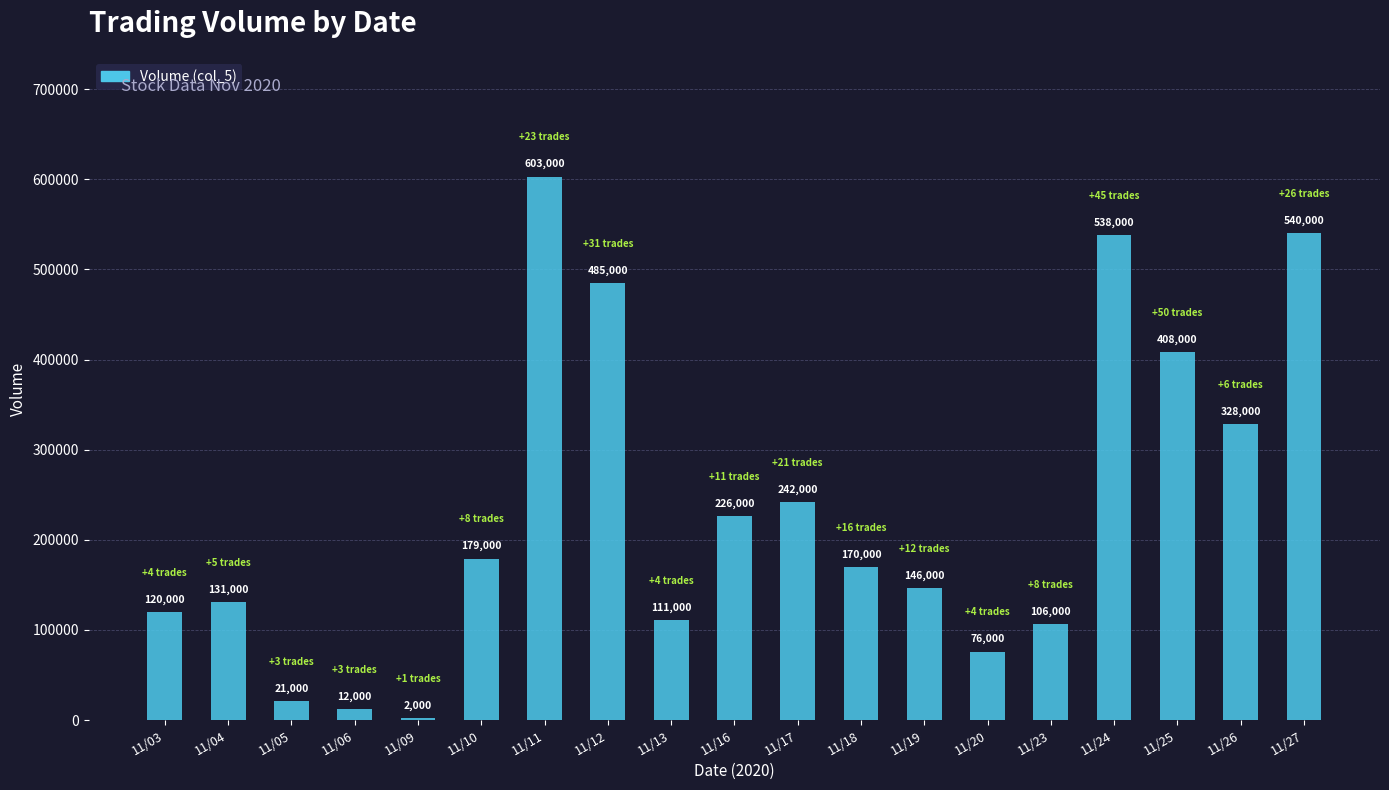

Reading left to right, extract all data points from this chart.

120000	131000	21000	12000	2000	179000	603000	485000	111000	226000	242000	170000	146000	76000	106000	538000	408000	328000	540000